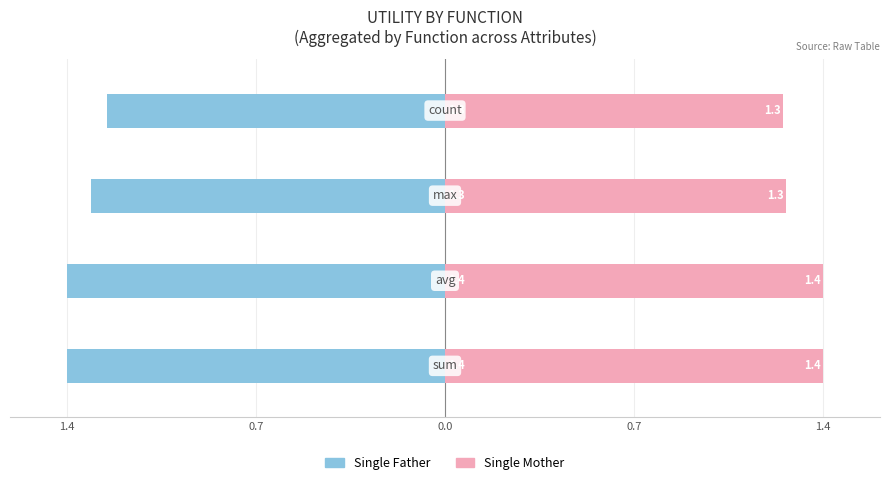

What are all the series names shown in the legend?

Single Father, Single Mother